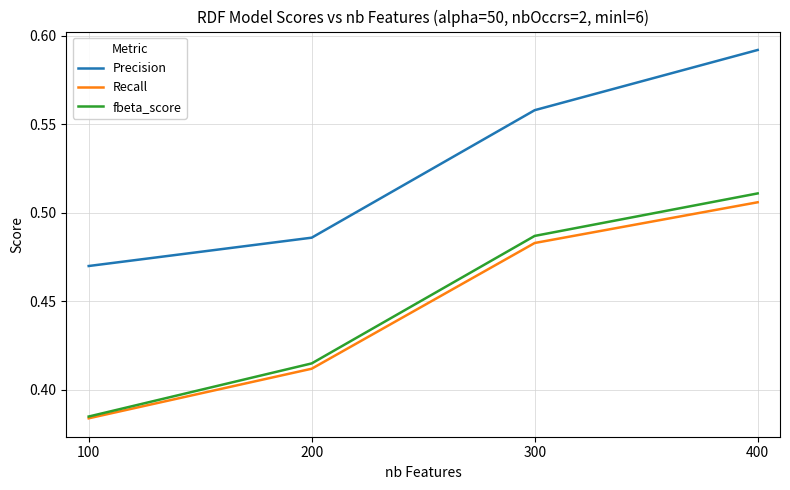

What is the sum of all Recall values?

1.8